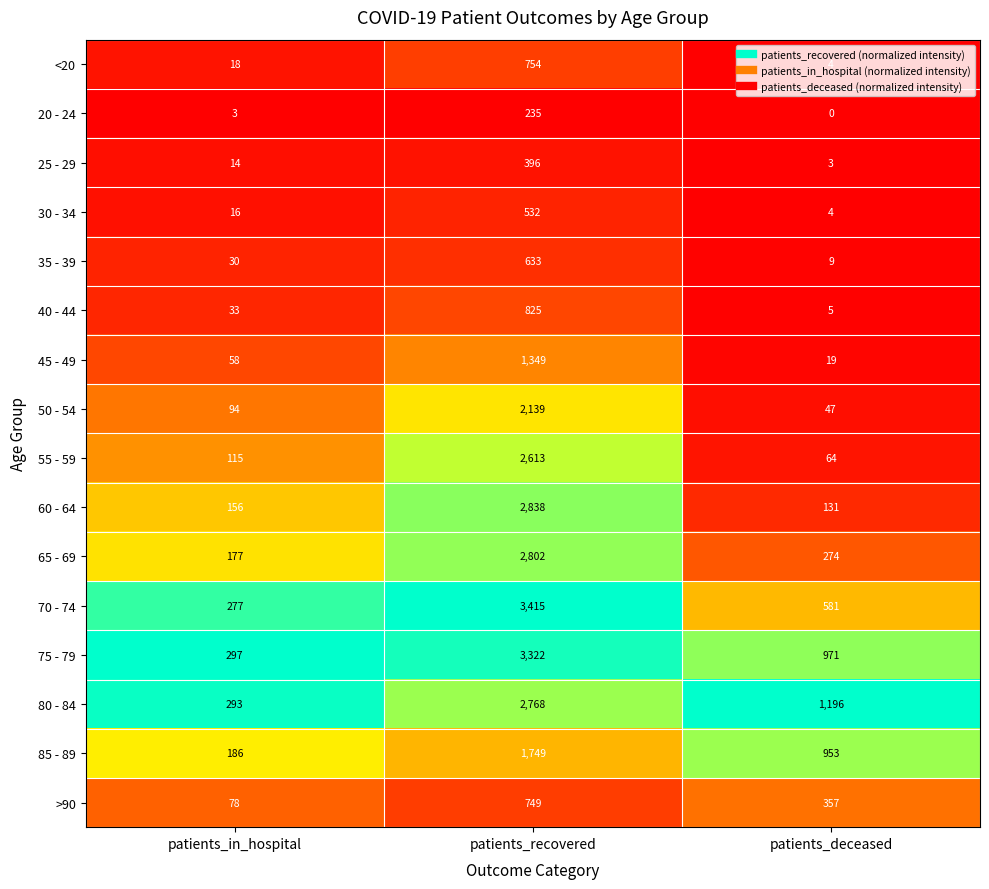

Which series has the largest total across all categories?

75 - 79